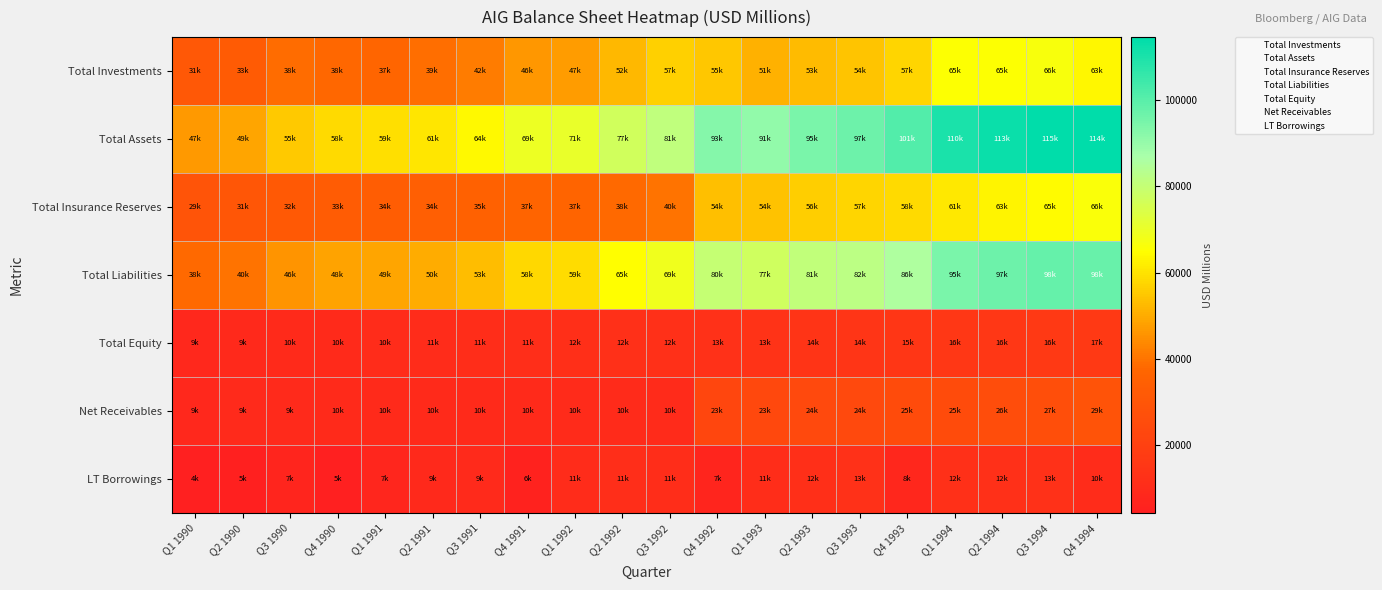

What is the minimum value shown in the chart?

4333.5